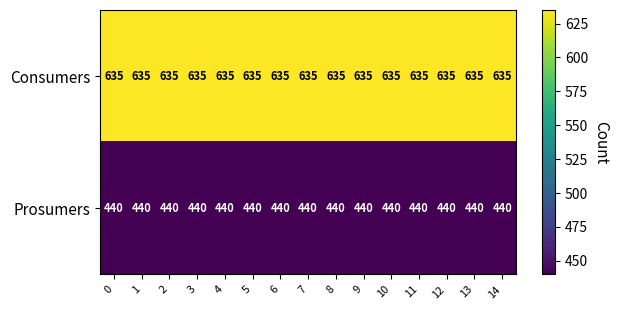

What is the total value across all series at 12?

1075